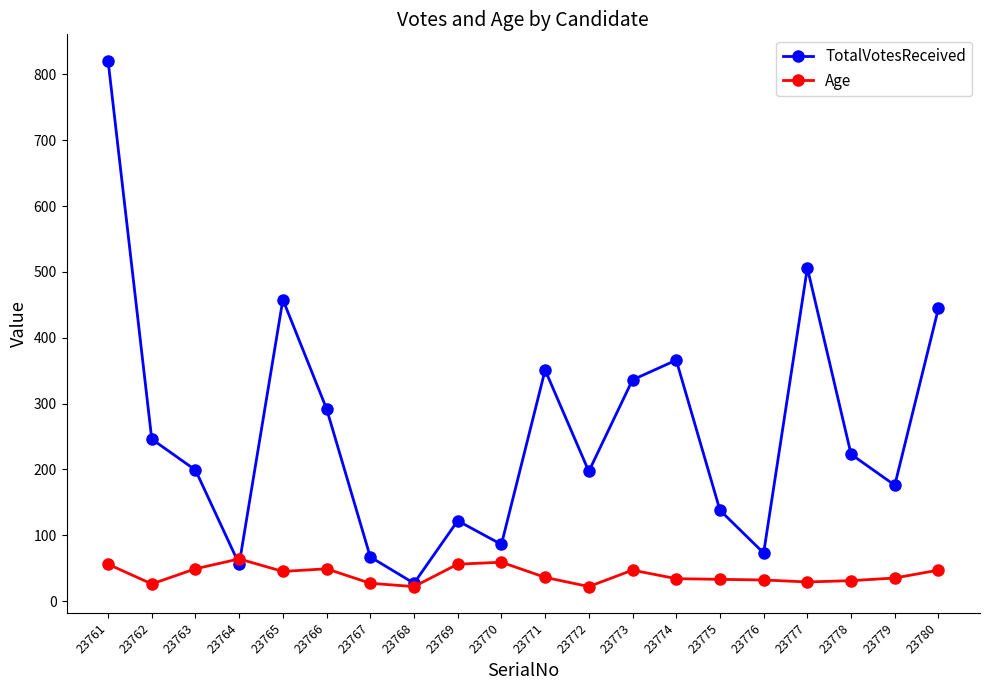

Where do TotalVotesReceived and Age first cross each other?

23763 and 23764